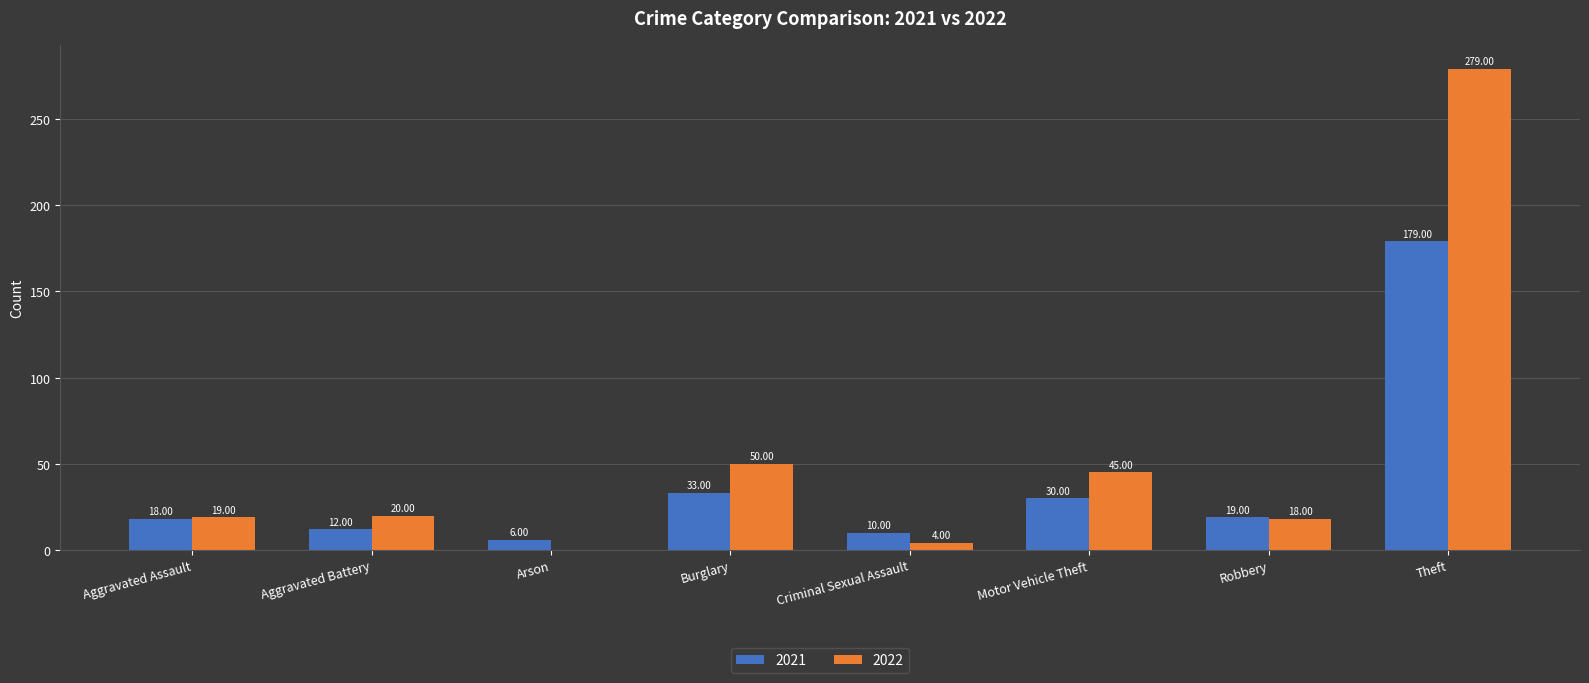

At which category is the sum across all series the highest?

Theft